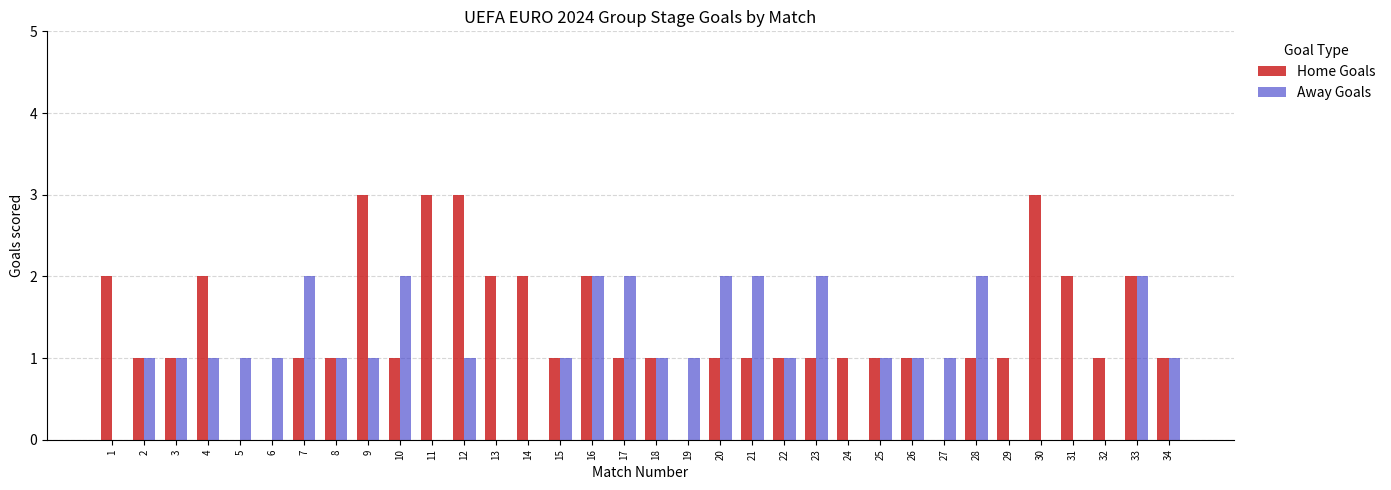

Reading left to right, what are all the values shown in this chart?

Home Goals: 2	1	1	2	0	0	1	1	3	1	3	3	2	2	1	2	1	1	0	1	1	1	1	1	1	1	0	1	1	3	2	1	2	1
Away Goals: 0	1	1	1	1	1	2	1	1	2	0	1	0	0	1	2	2	1	1	2	2	1	2	0	1	1	1	2	0	0	0	0	2	1